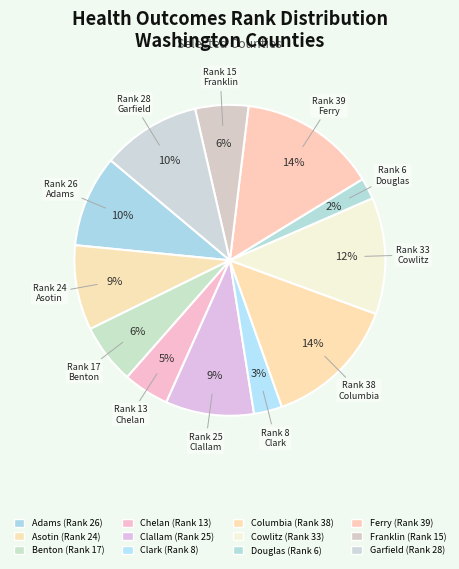

Does Cowlitz account for over 50% of the chart?

No